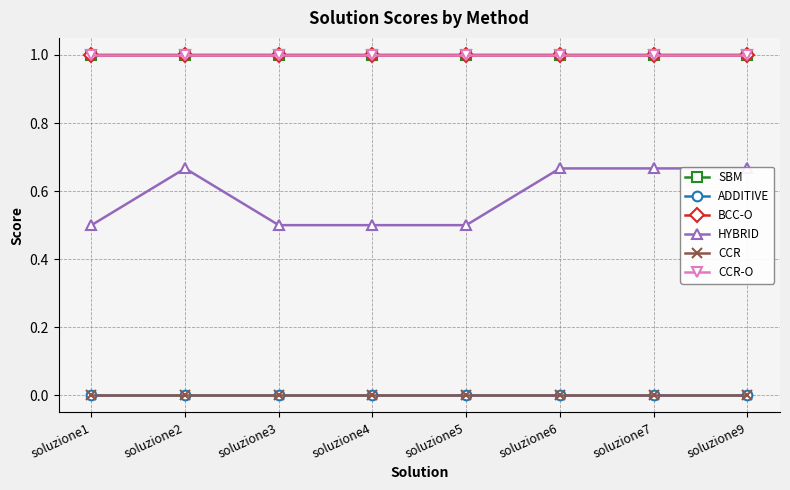

The value of ADDITIVE at soluzione7 is -0.0. True or false?

False